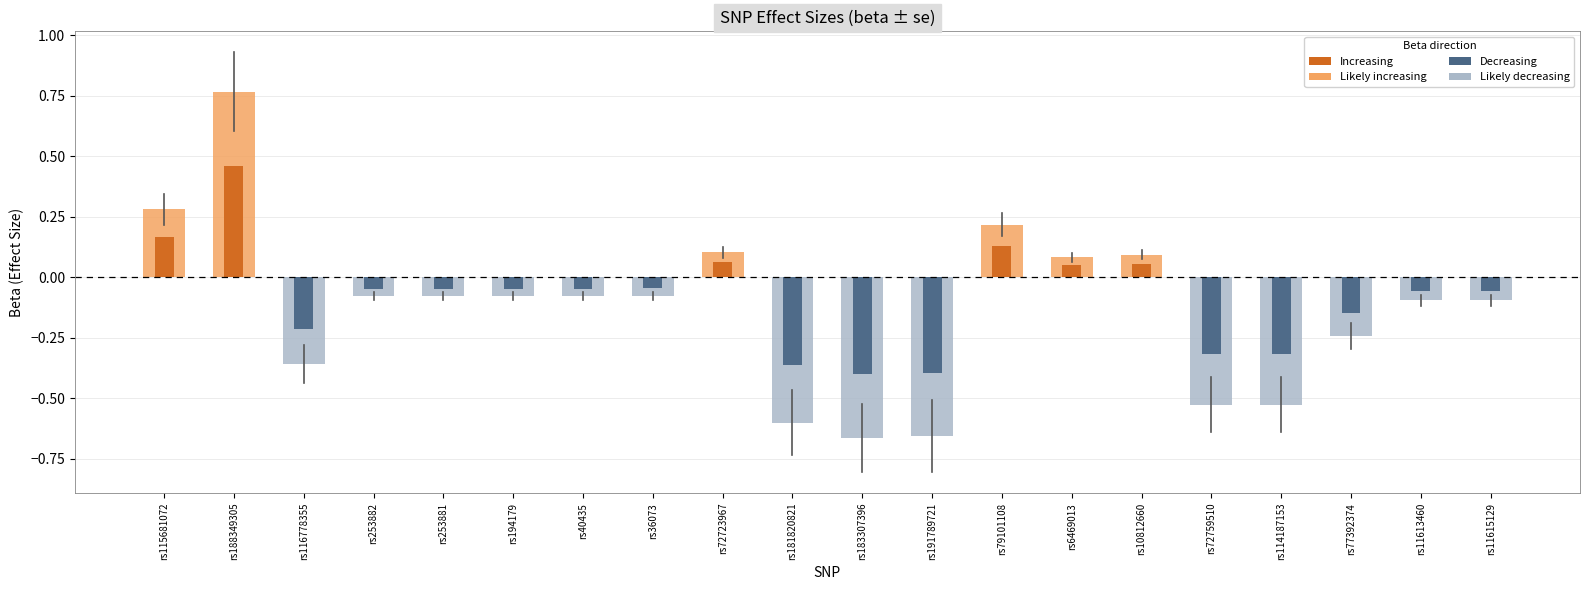

Reading left to right, transcribe all the data shown in this chart.

beta: 0.3	0.8	-0.4	-0.1	-0.1	-0.1	-0.1	-0.1	0.1	-0.6	-0.7	-0.7	0.2	0.1	0.1	-0.5	-0.5	-0.2	-0.1	-0.1
se: 0.1	0.2	0.1	0.0	0.0	0.0	0.0	0.0	0.0	0.1	0.1	0.1	0.0	0.0	0.0	0.1	0.1	0.1	0.0	0.0